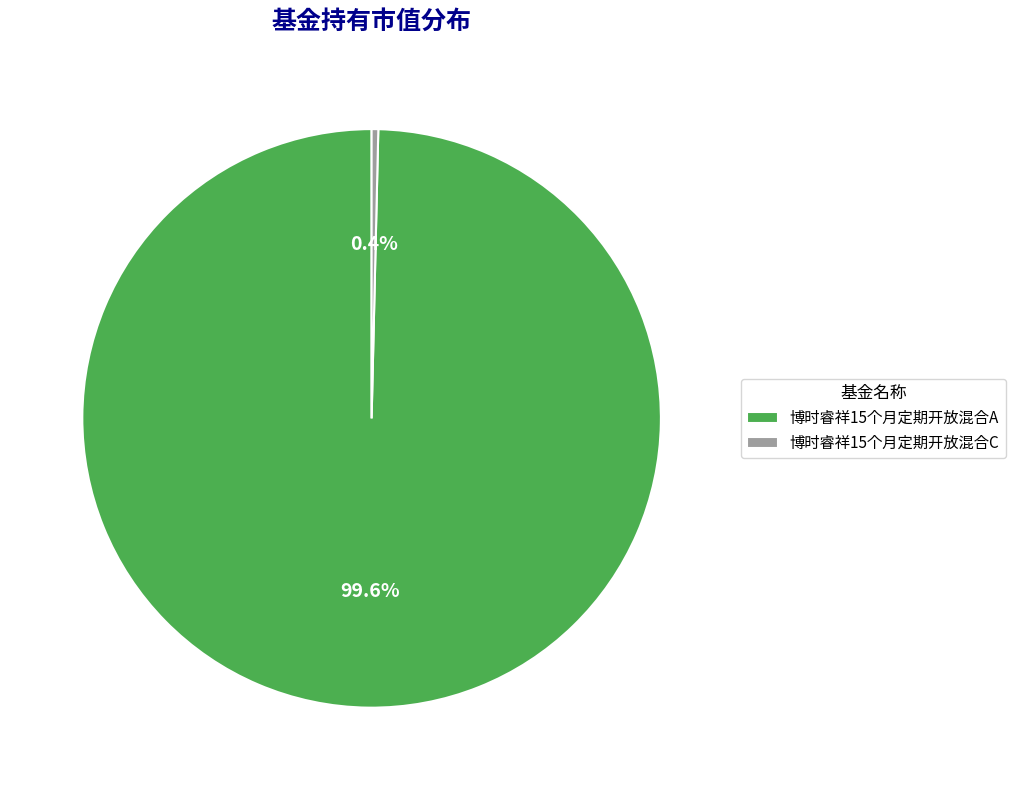

To the nearest percent, what is the difference between the largest and smallest slice percentages?

99%